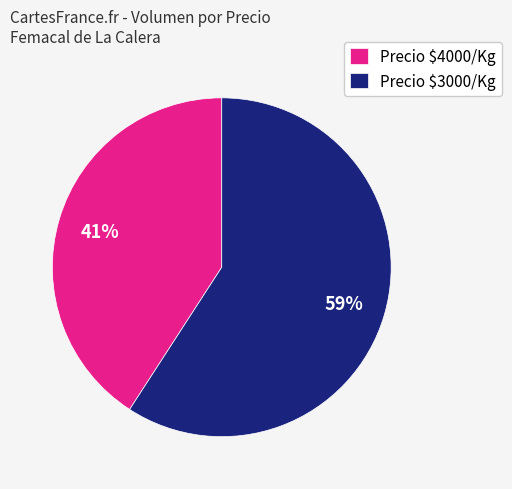

To the nearest percent, what portion does Precio $4000/Kg represent?

41%